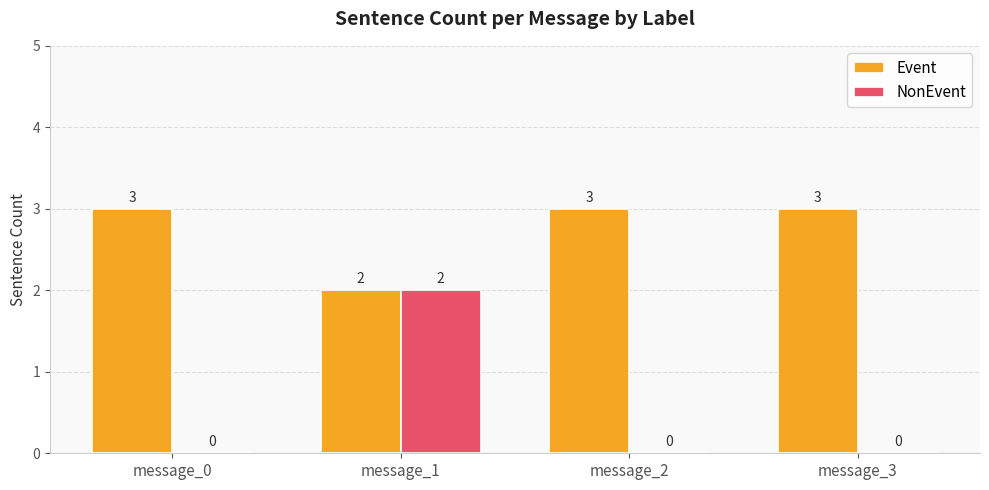

Reading left to right, transcribe all the data shown in this chart.

Event: 3	2	3	3
NonEvent: 0	2	0	0